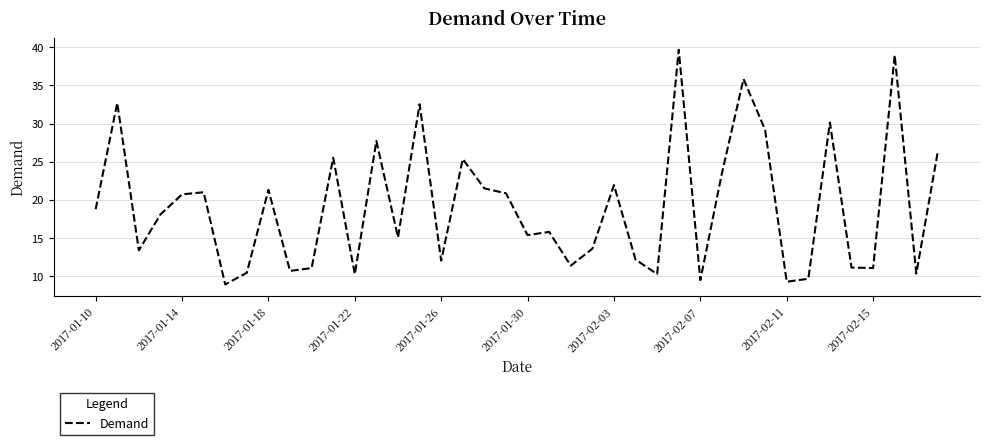

What is the minimum value shown in the chart?

8.9